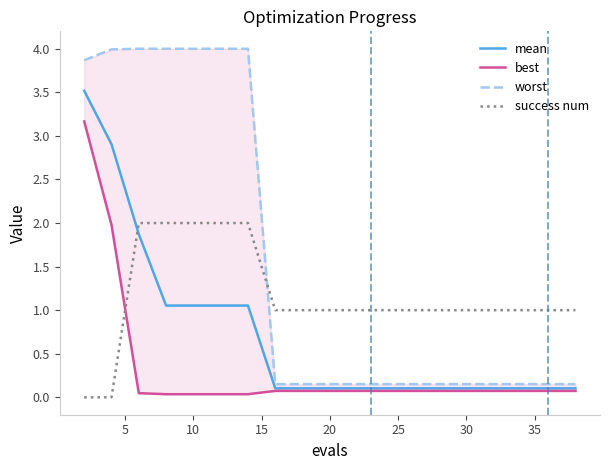

True or false: mean and best cross at least once.

False